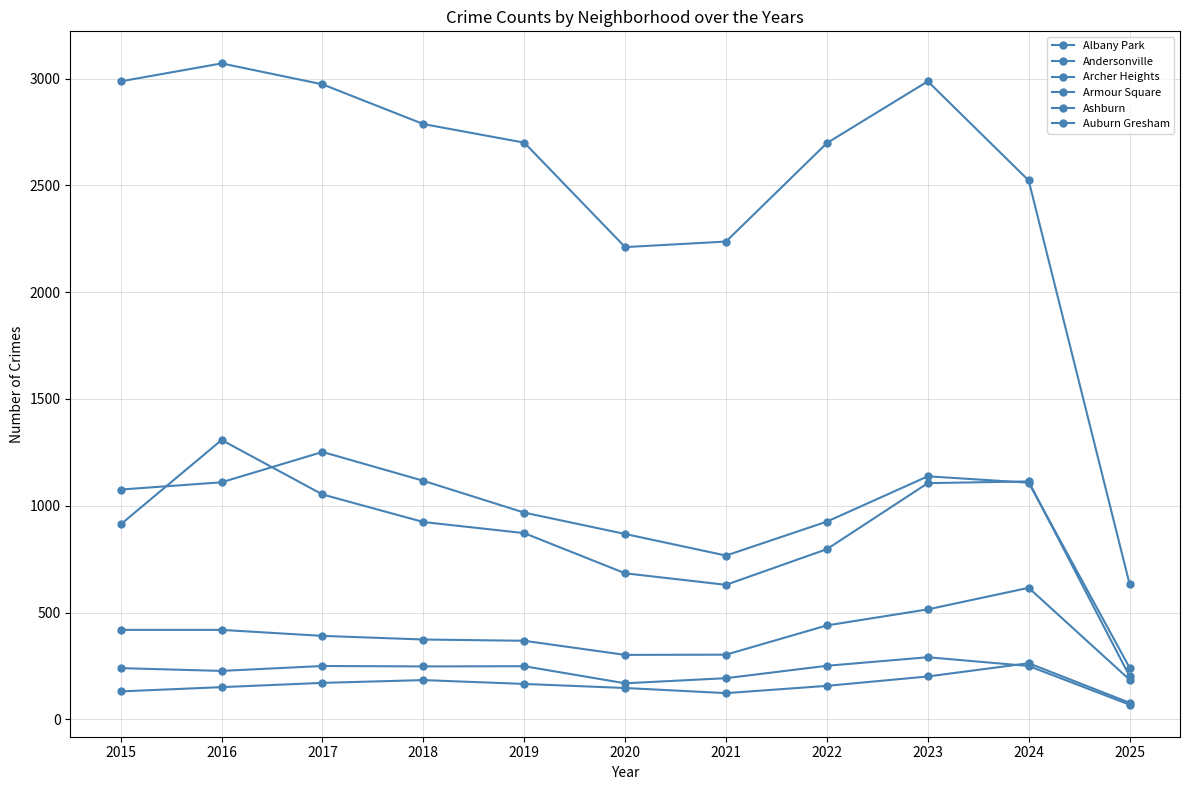

Count the number of categories in the chart.

11